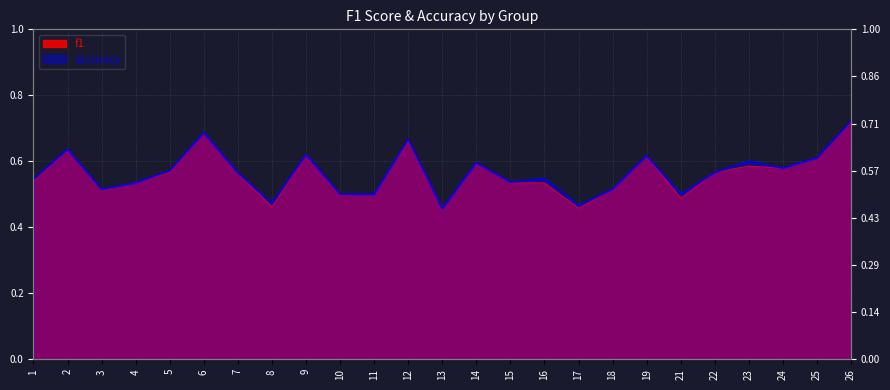

What are all the series names shown in the legend?

f1, accuracy